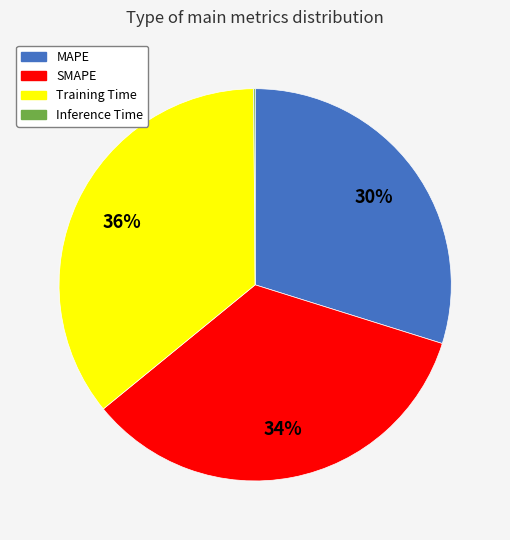

Is the sum of SMAPE and Training Time greater than half?

Yes